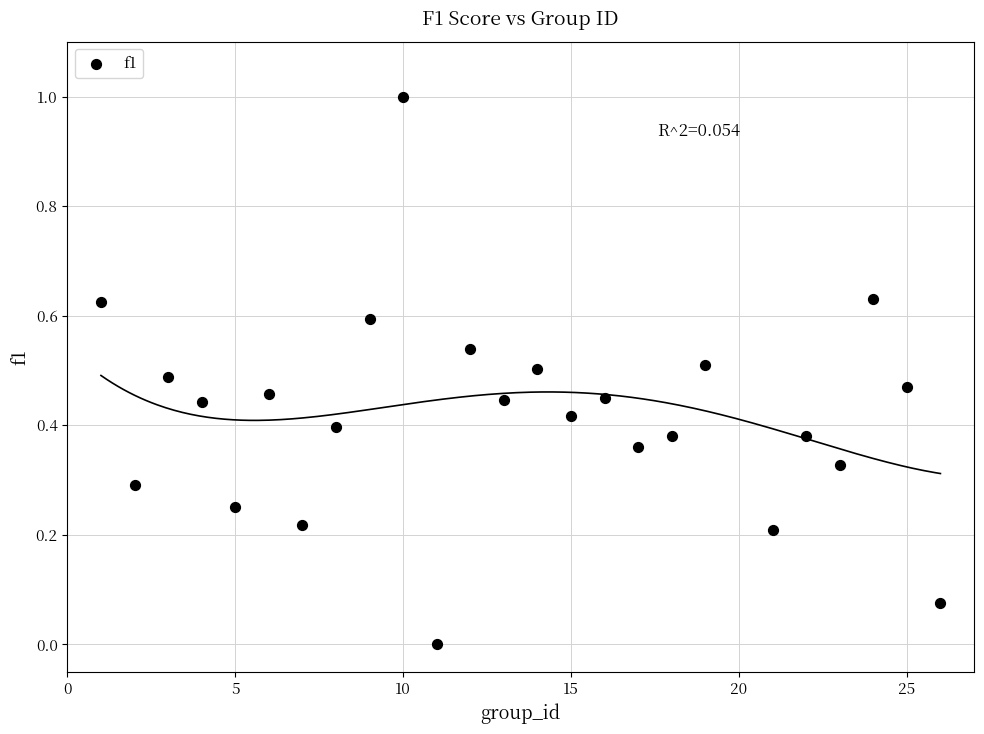

What is the range of X values (max minus min)?

25.0